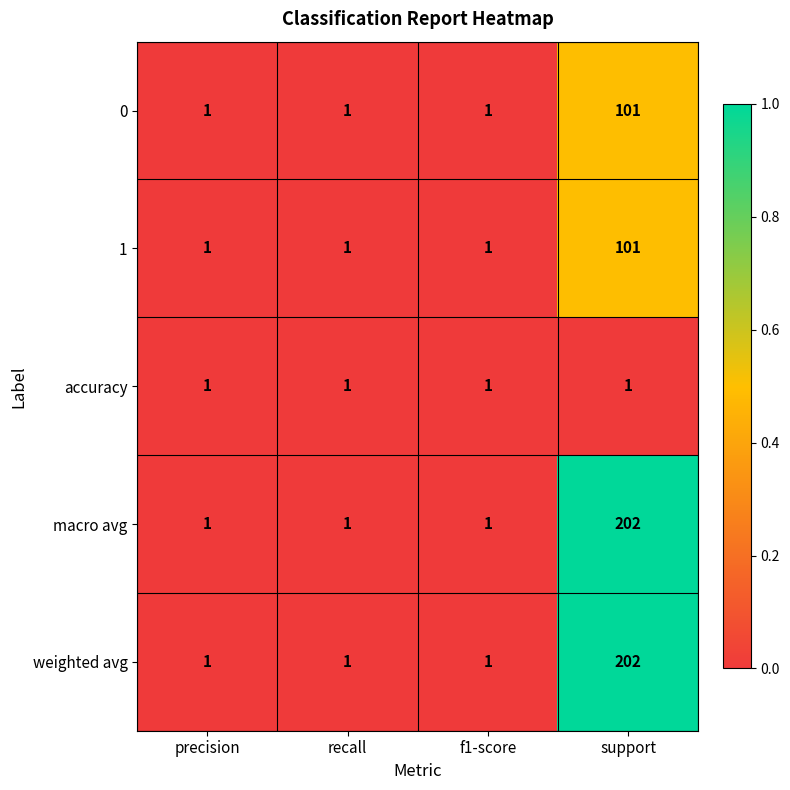

The accuracy series shows 1 at recall. True or false?

True